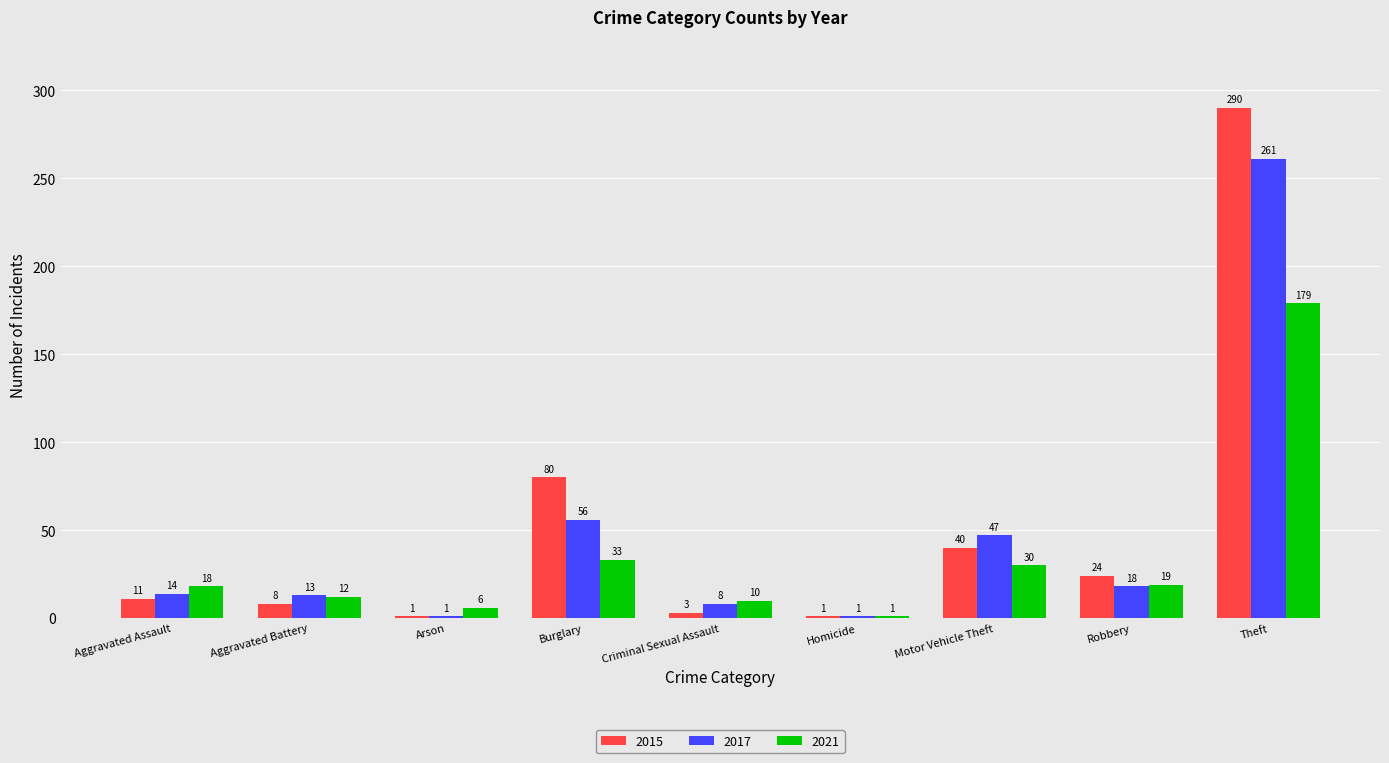

What is the average value of the 2017 series?

47